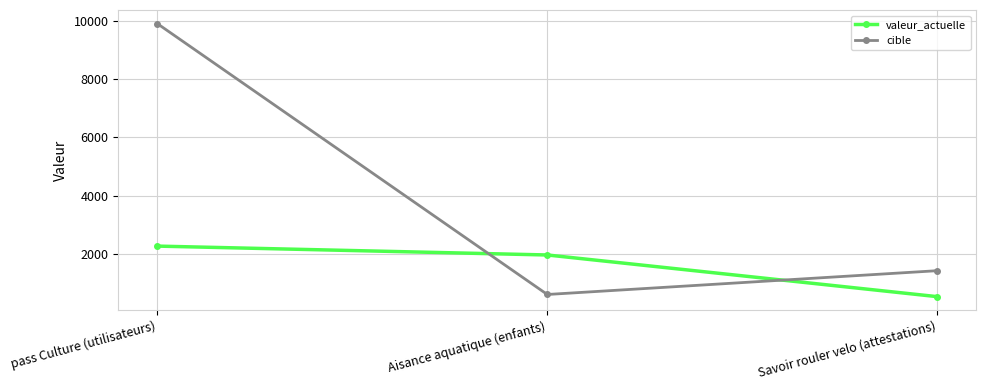

What is the sum of all valeur_actuelle values?

4802